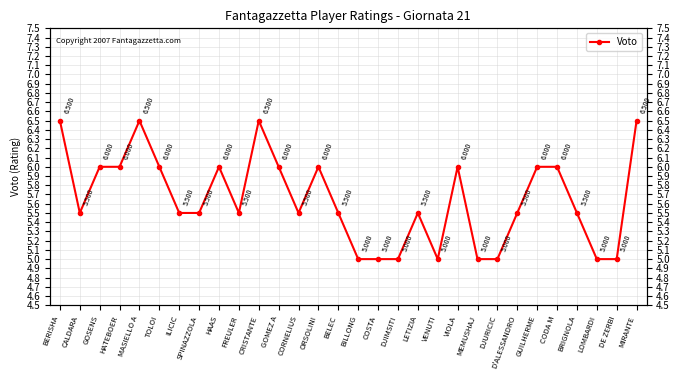

What is the average value?

5.7